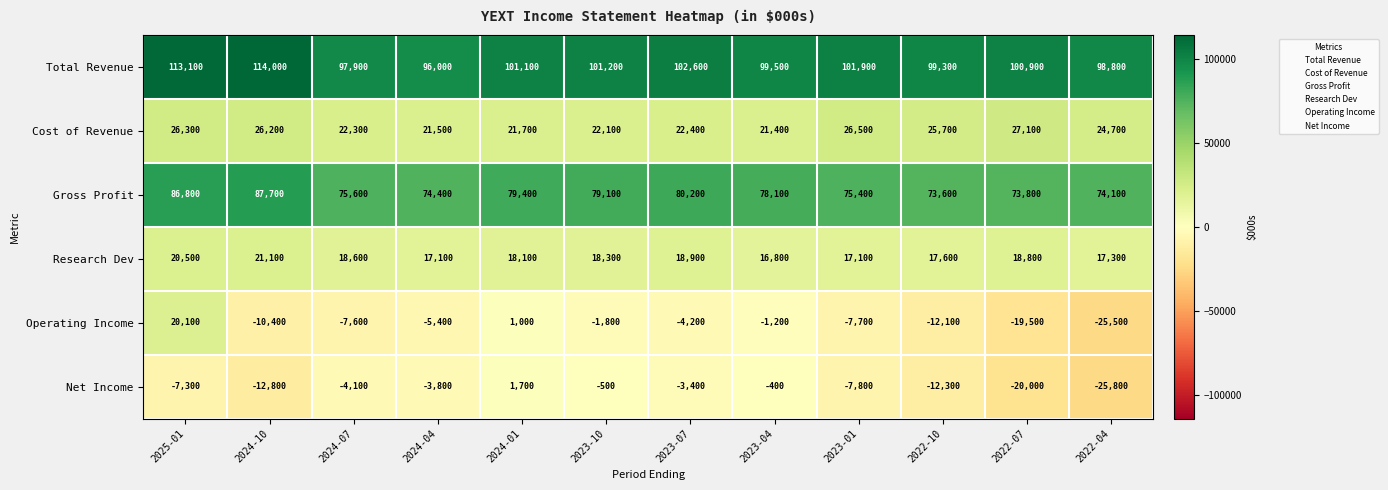

What is the total value across all series at 2023-01?

205400